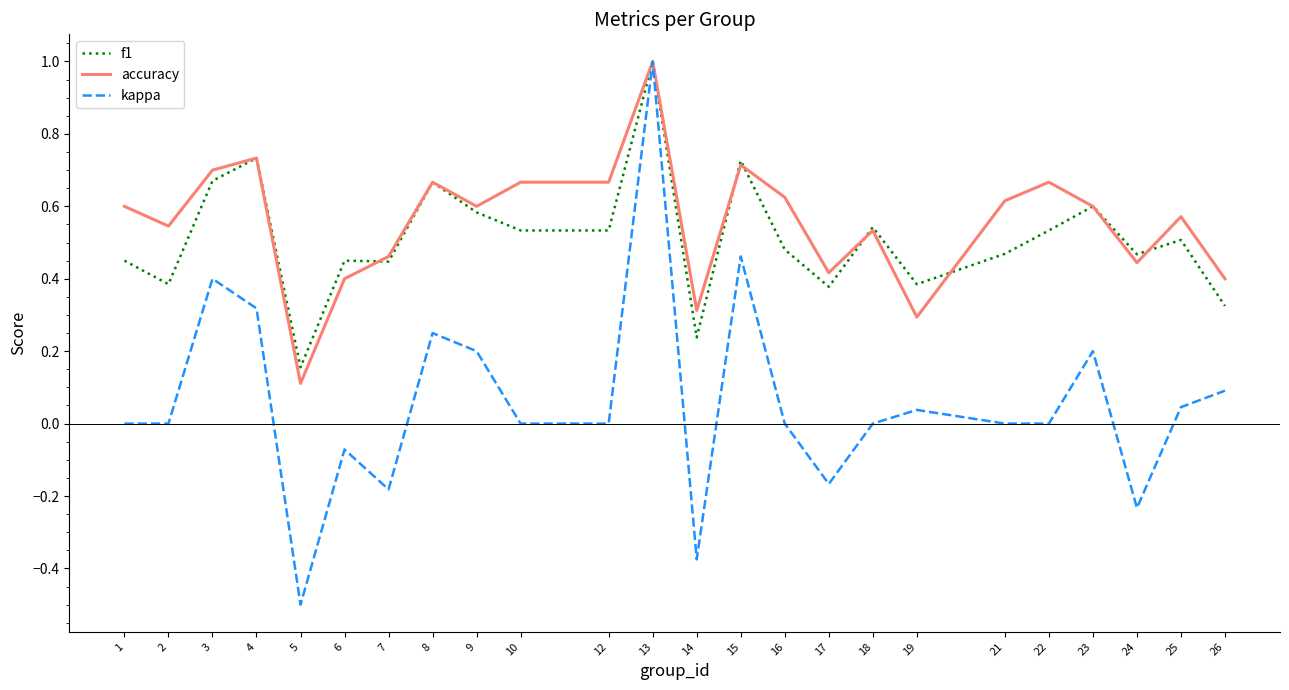

Which series has the largest range (max minus min)?

kappa